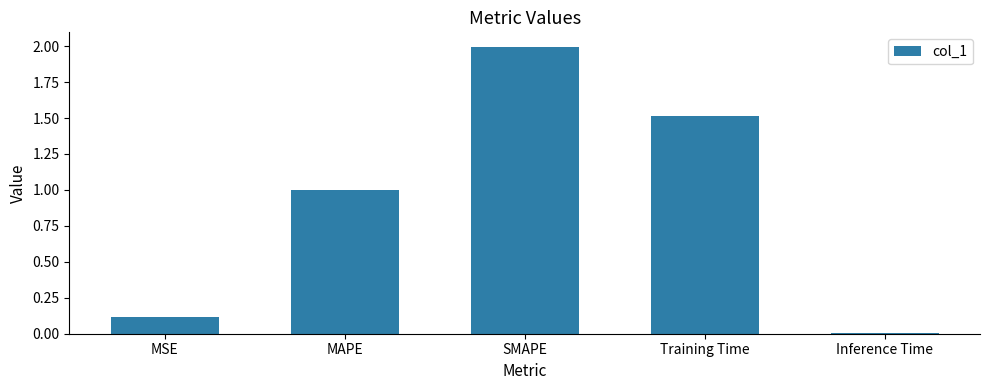

Count the number of data series in this chart.

1